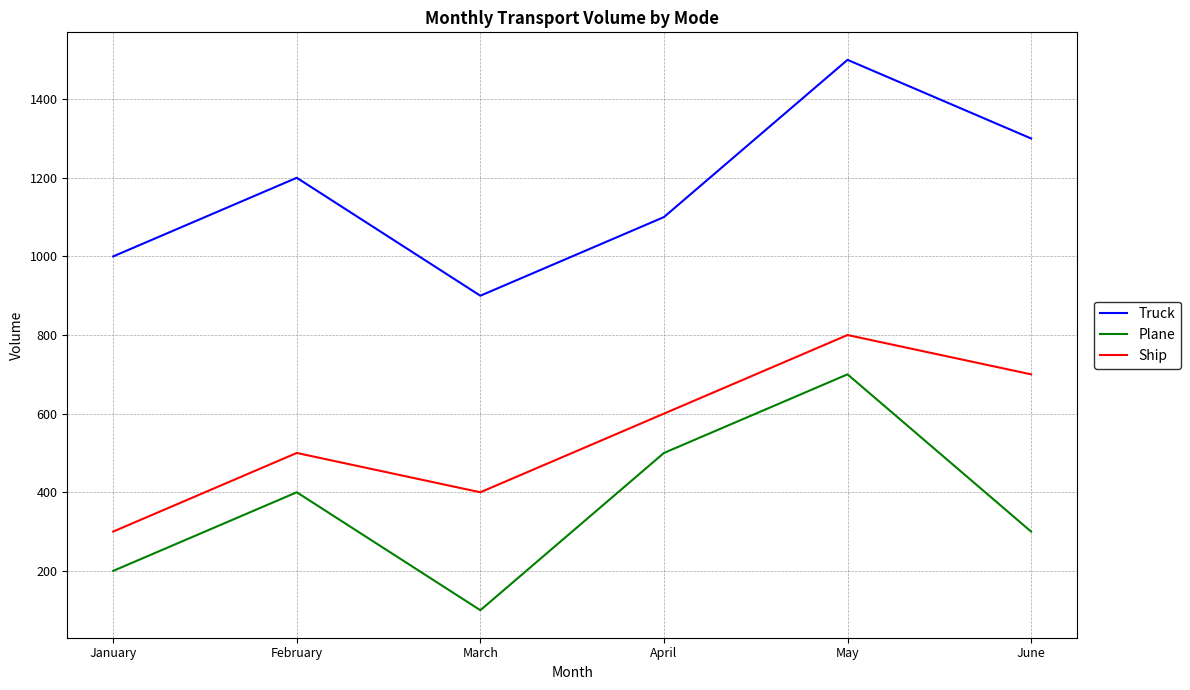

Which label corresponds to the largest value in the chart?

May